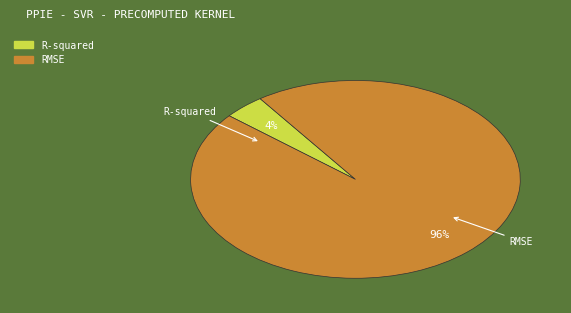

Do R-squared and RMSE together represent more than half of the pie?

Yes